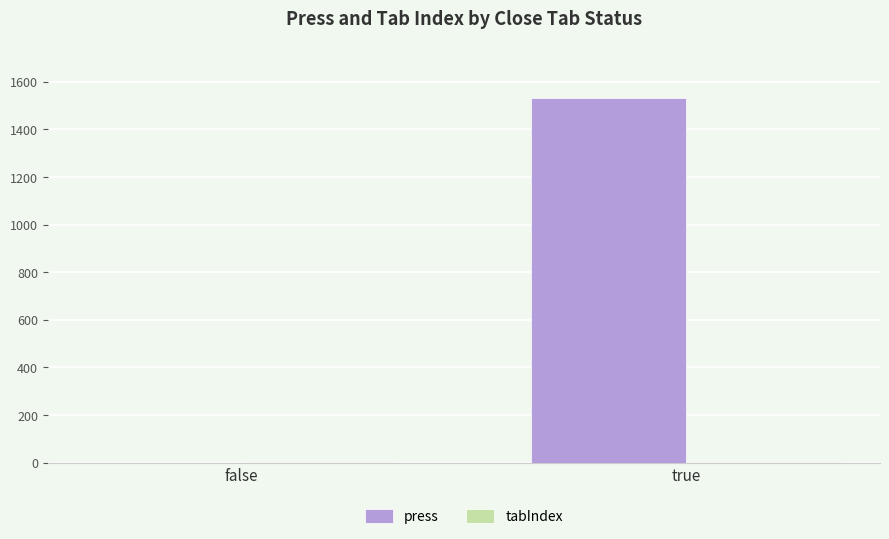

How many series are shown in this chart?

2